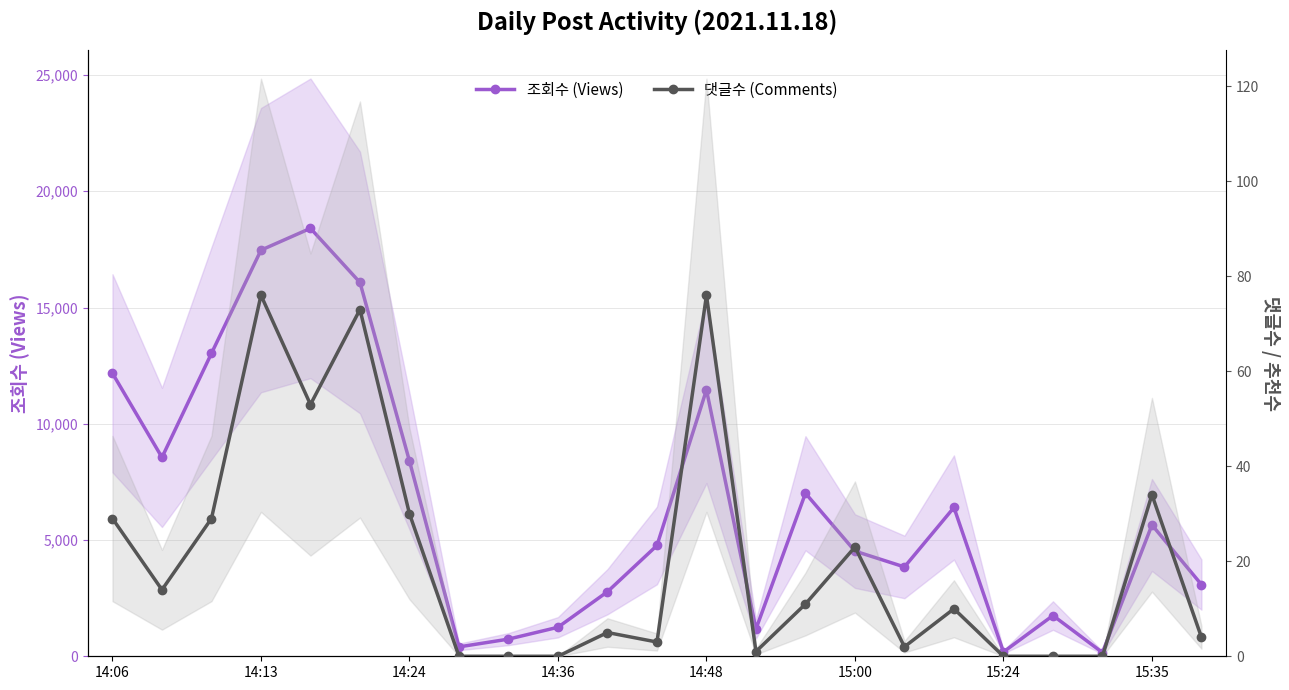

How many data points in 조회수 (Views) are above 4765?

11